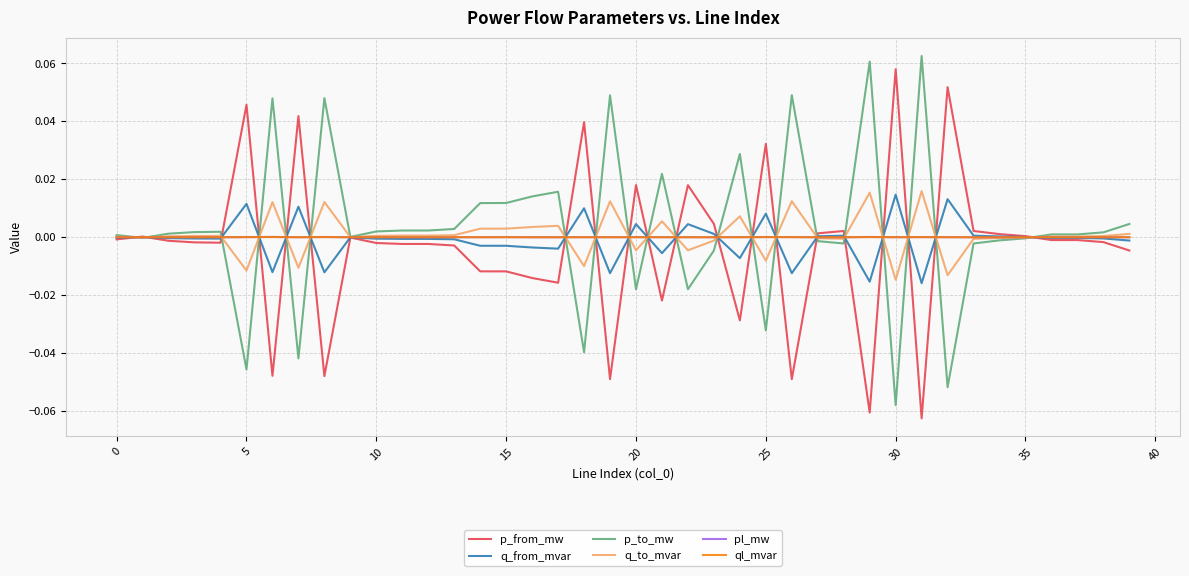

Which category has the highest value across all series?

31